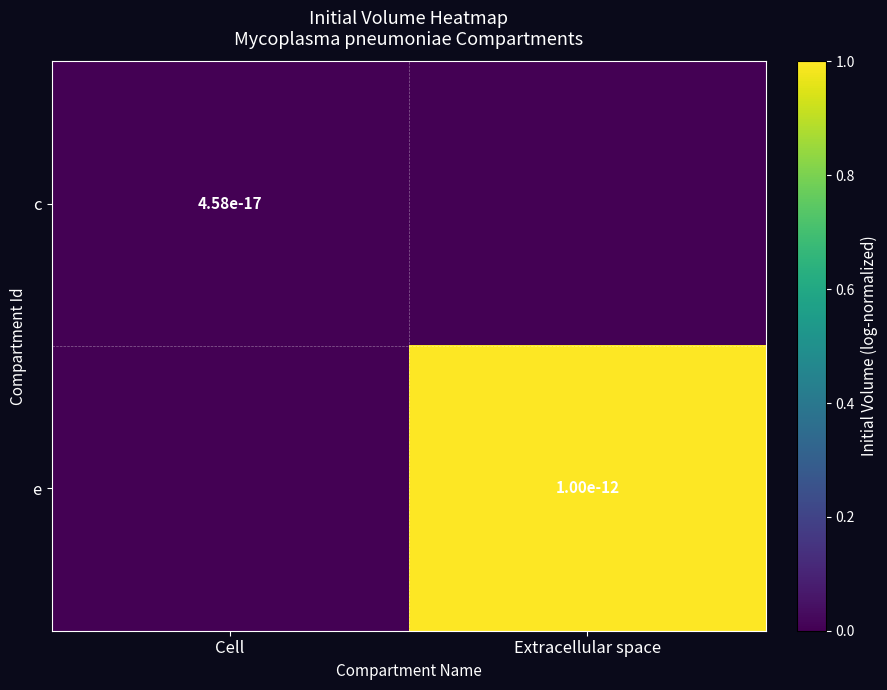

Which category has the lowest value across all series?

Cell